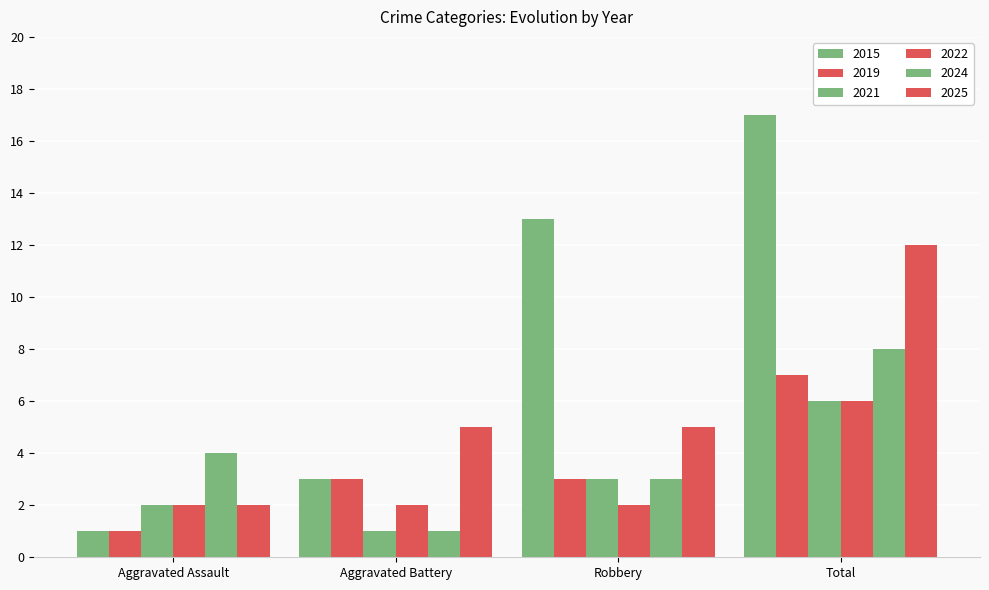

How many data points in 2015 are less than 13?

2